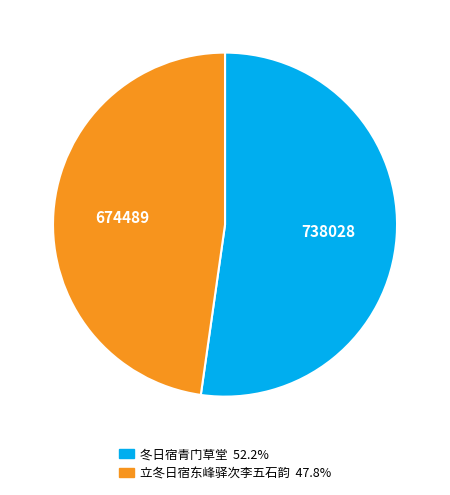

Combined, do 冬日宿青门草堂 and 立冬日宿东峰驿次李五石韵 account for over 50%?

Yes